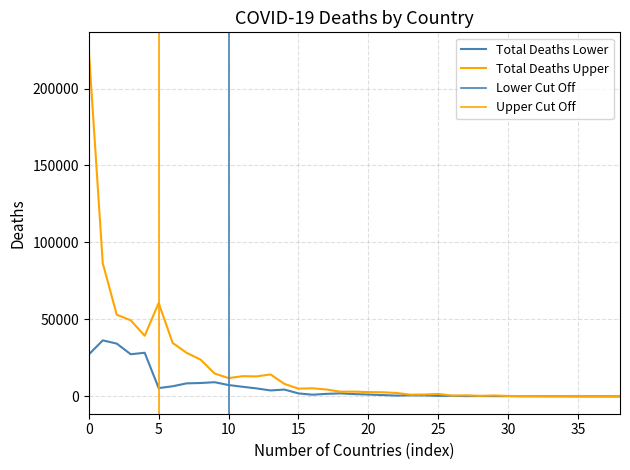

Is this an area chart (filled region under the line)?

No